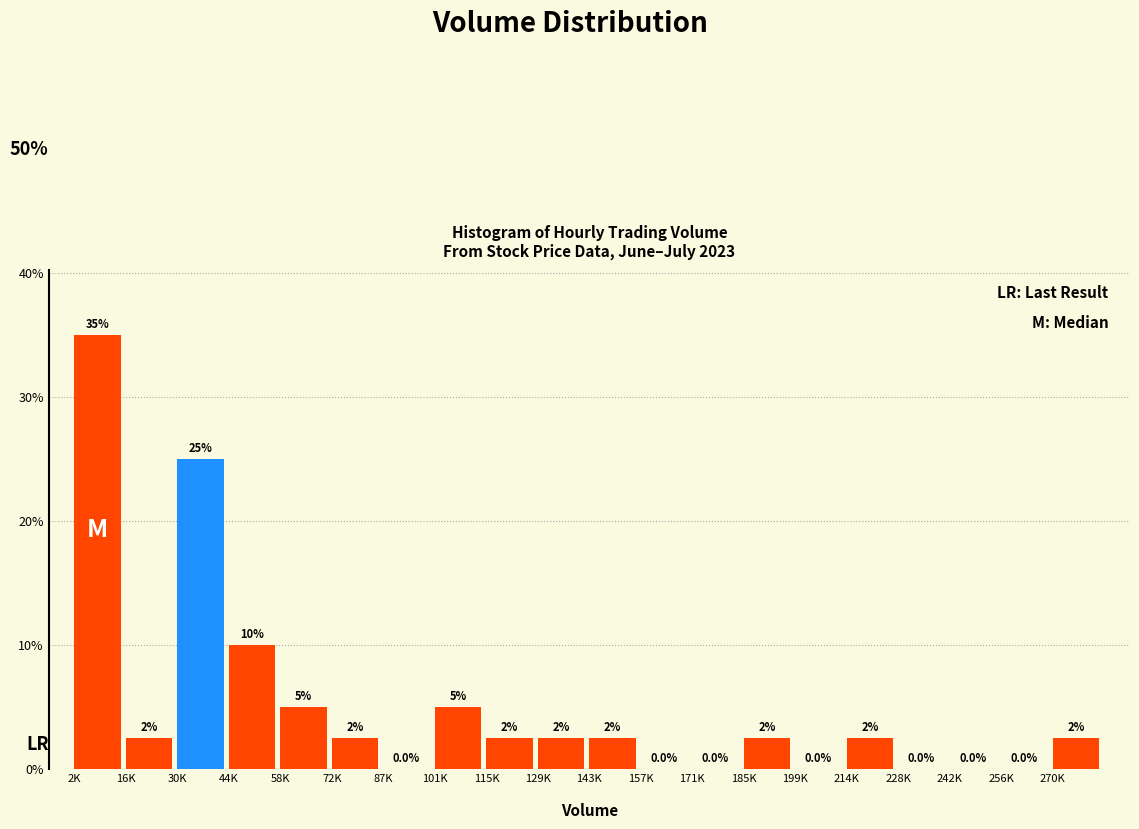

Reading left to right, transcribe all the data shown in this chart.

2K=35.0	16K=2.5	30K=25.0	44K=10.0	58K=5.0	72K=2.5	87K=0.0	101K=5.0	115K=2.5	129K=2.5	143K=2.5	157K=0.0	171K=0.0	185K=2.5	199K=0.0	214K=2.5	228K=0.0	242K=0.0	256K=0.0	270K=2.5